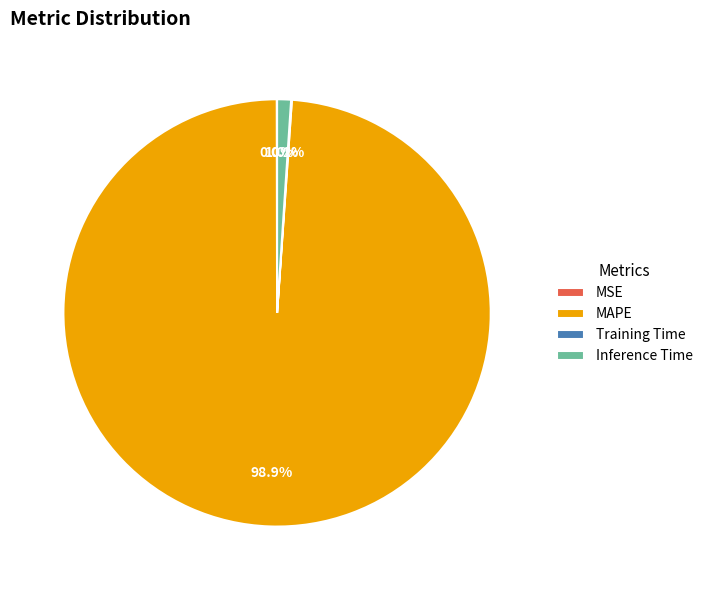

How much of the chart is everything except MAPE?

1.1%